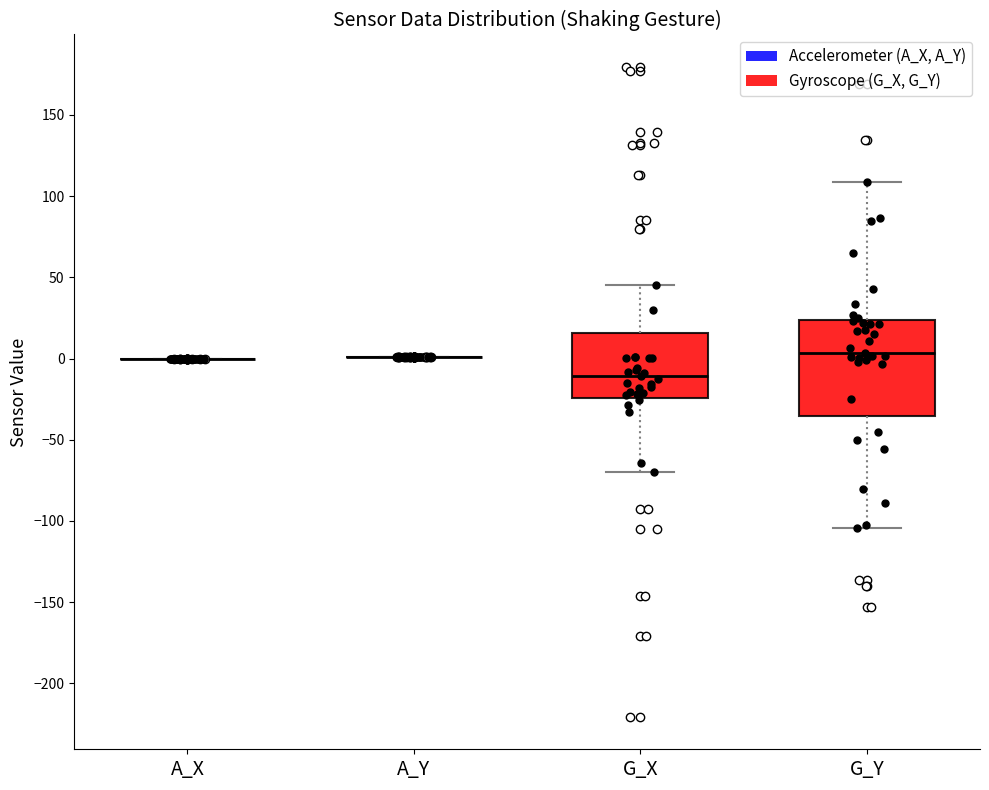

Which box is the tallest, from its lower edge to its upper edge?

G_Y